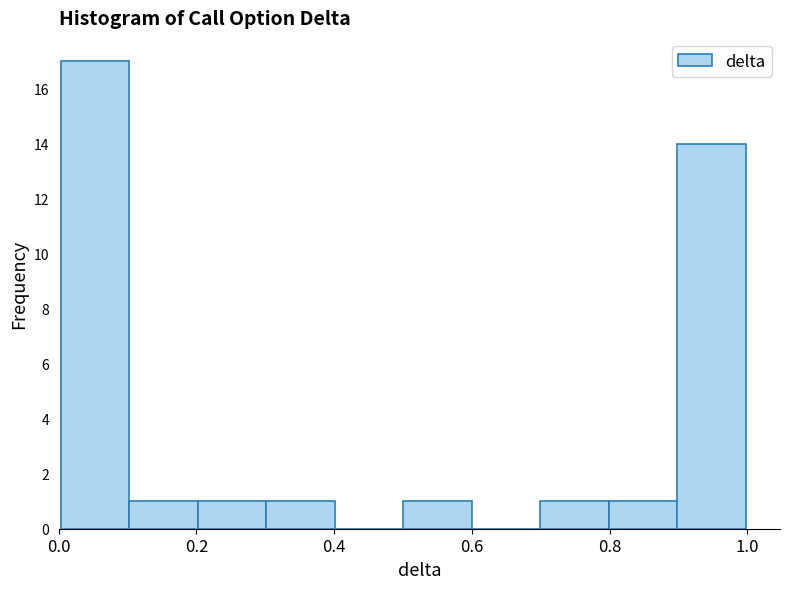

Reading left to right, list every bar in this chart as the range it spans on the x-axis followed by its height. Neither the bar edges nor the heights are printed on the chart, so give them approximately, as read against the axes.

0.0 to 0.1: 17
0.1 to 0.2: 1
0.2 to 0.3: 1
0.3 to 0.4: 1
0.4 to 0.5: 0
0.5 to 0.6: 1
0.6 to 0.7: 0
0.7 to 0.8: 1
0.8 to 0.9: 1
0.9 to 1.0: 14